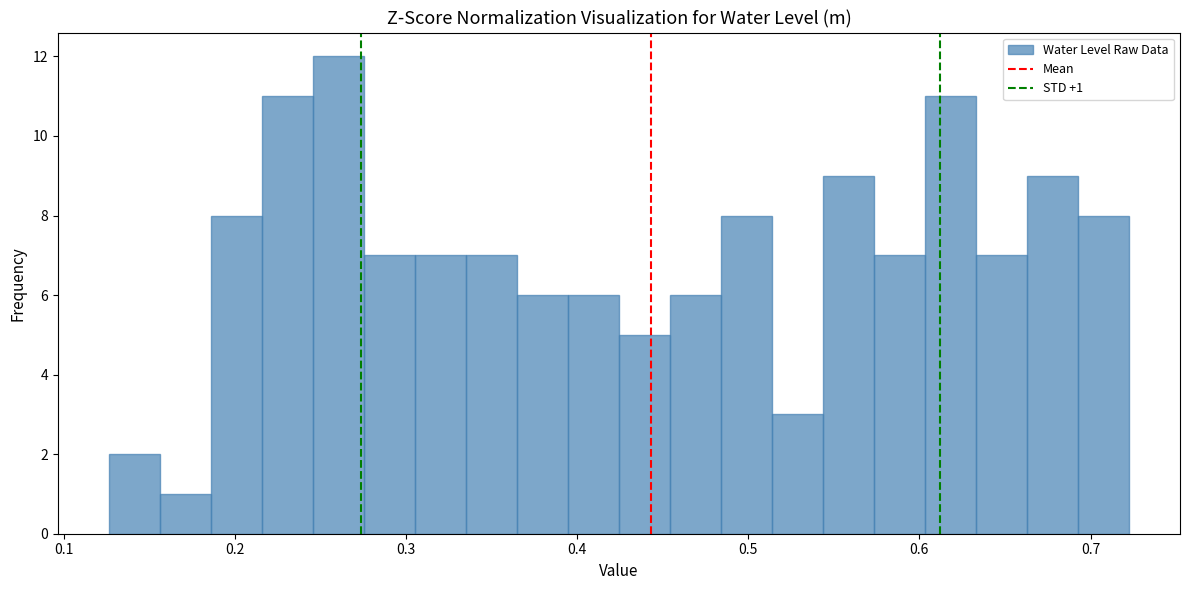

Around what value on the x-axis is the tallest bar? Give the approximate position of its centre, as read against the axis.

0.26